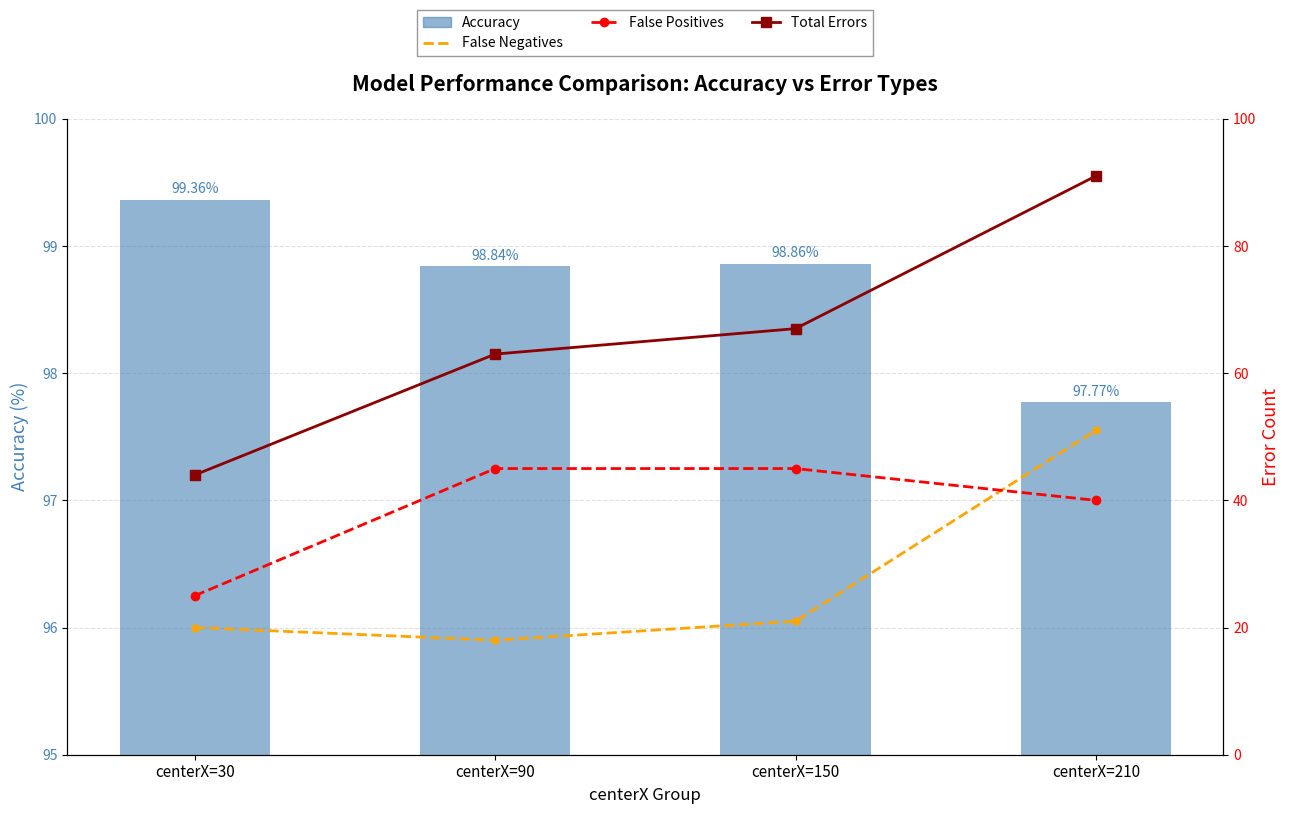

At which category does the chart reach its peak across all series?

centerX=30